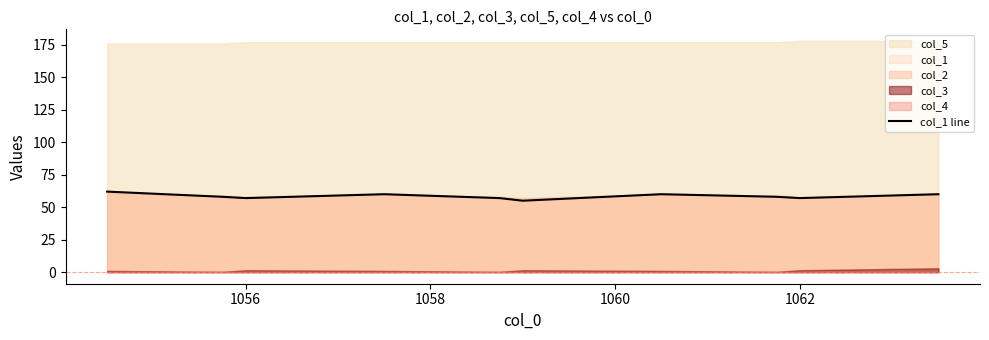

What is the highest value of the col_1 line series?

62